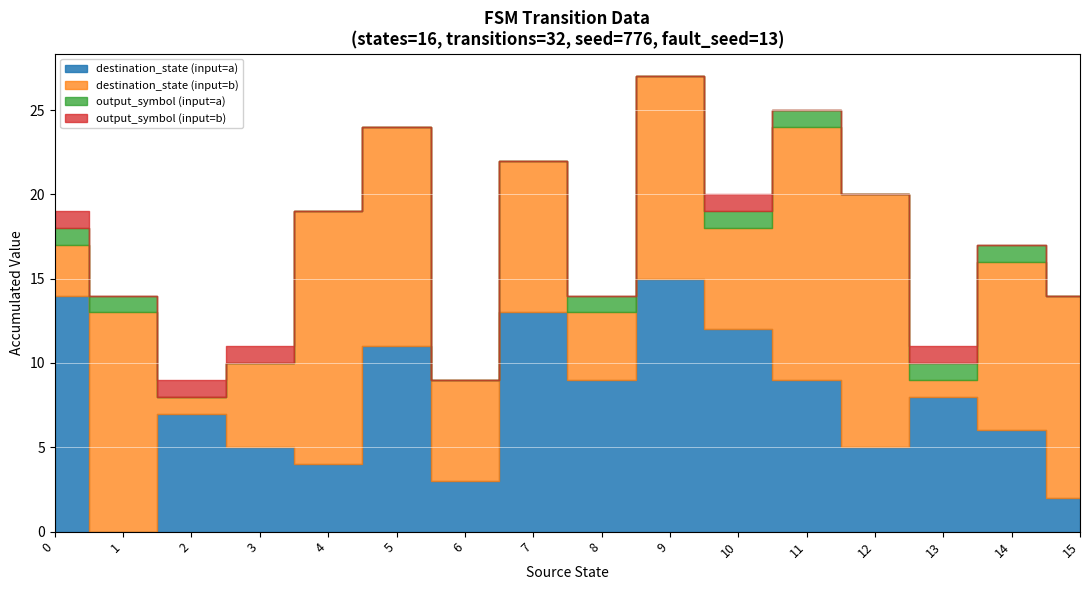

Which series ends up on top after the final intersection of destination_state and output_symbol?

destination_state